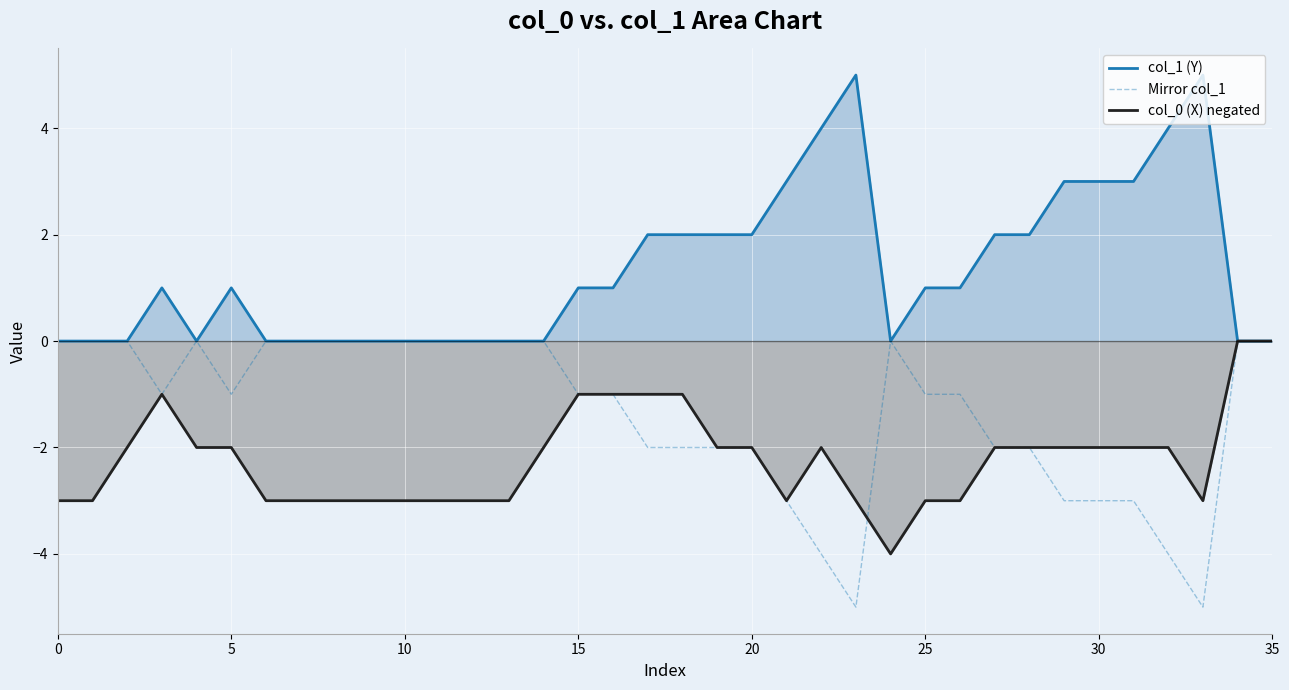

List the series in order of their overall mean, lowest first.

col_0 (X) negated, Mirror col_1, col_1 (Y)